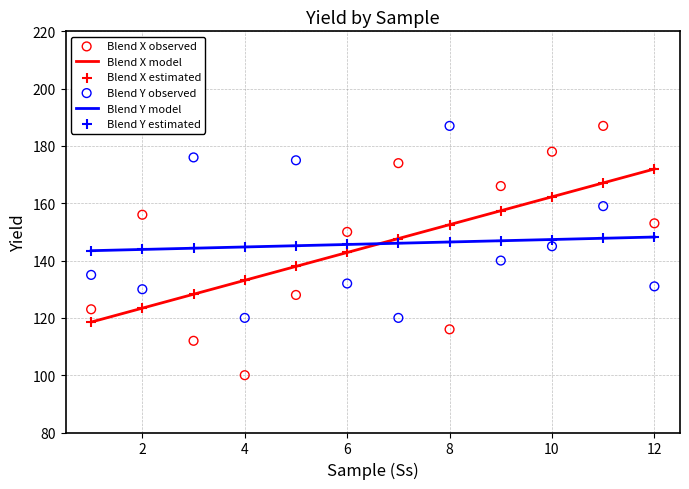

Is the value of Blend X at 11 greater than the value of Blend Y at 11?

Yes